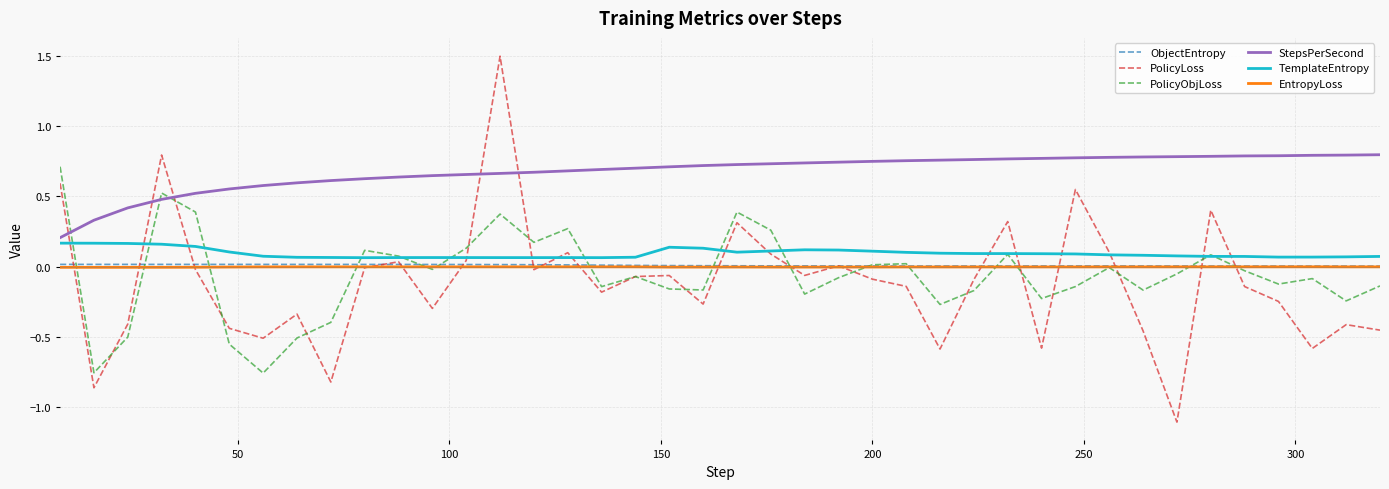

Which series has the largest total across all categories?

StepsPerSecond